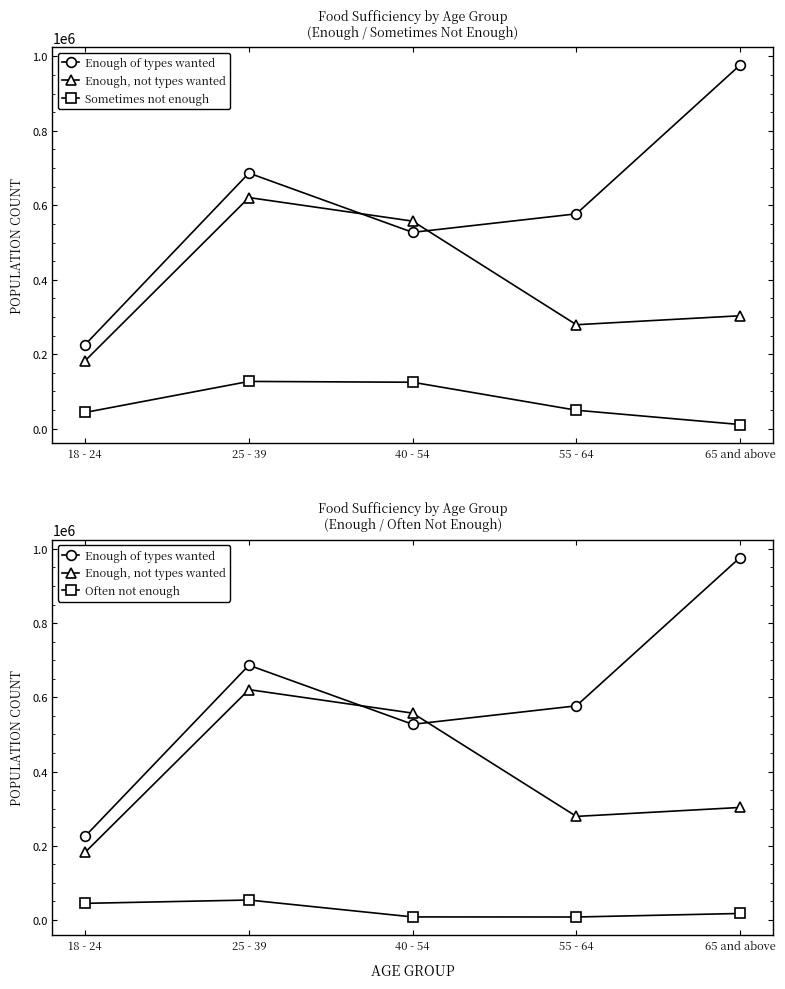

What position from the left is 40 - 54?

3